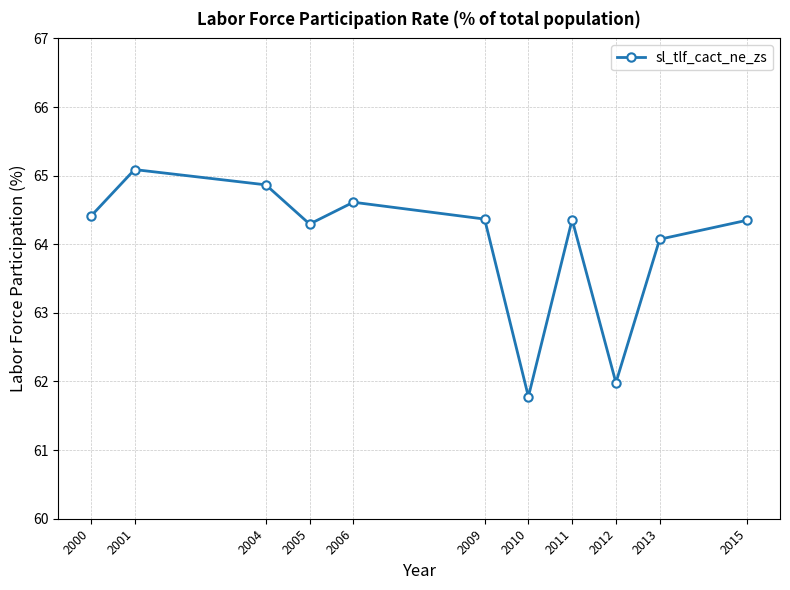

Where does the data first go above 64?

2000